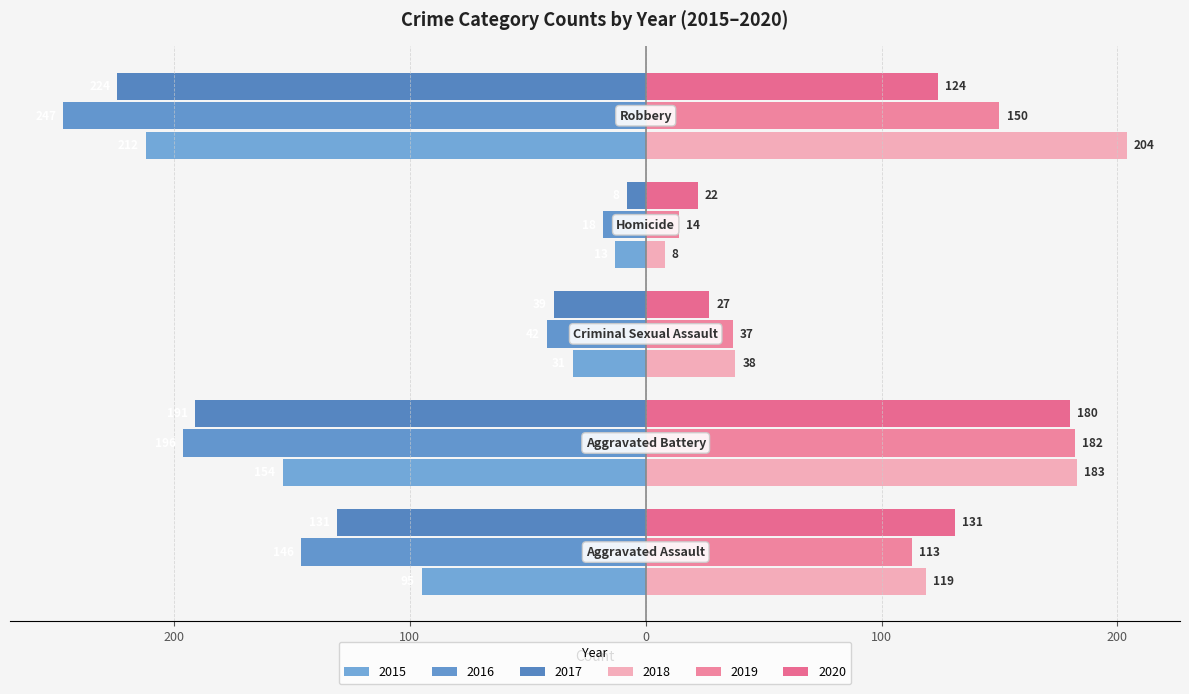

Which series has the largest range (max minus min)?

2016